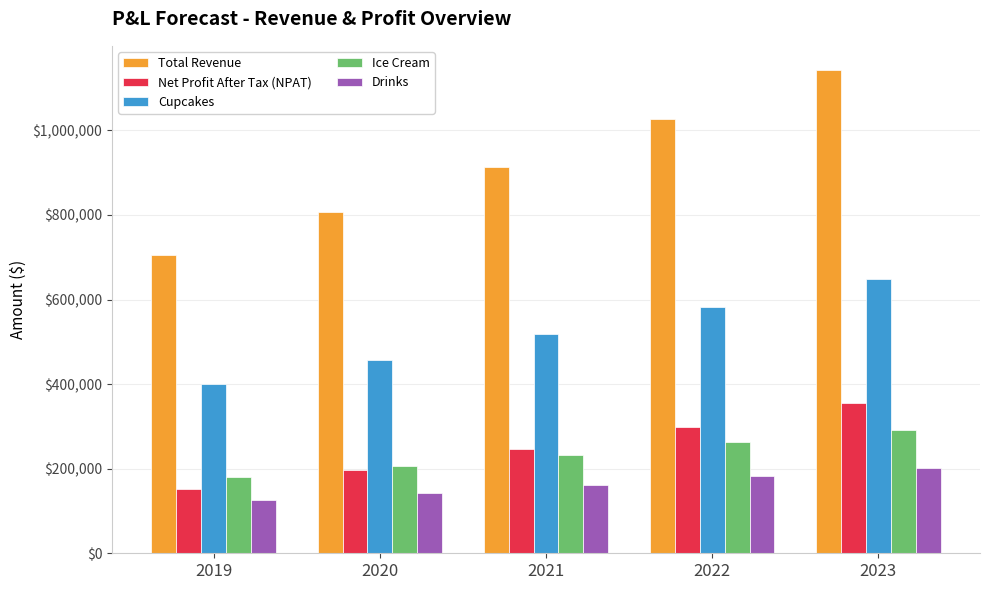

True or false: Drinks has a value of 202614.3 at 2023.

True